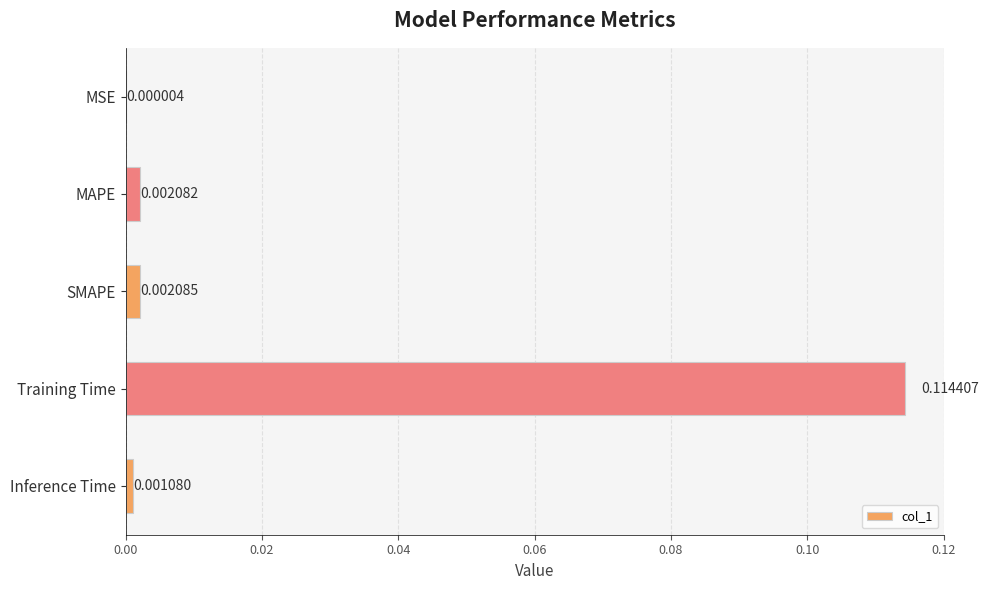

Between SMAPE and MAPE, which is larger?

SMAPE